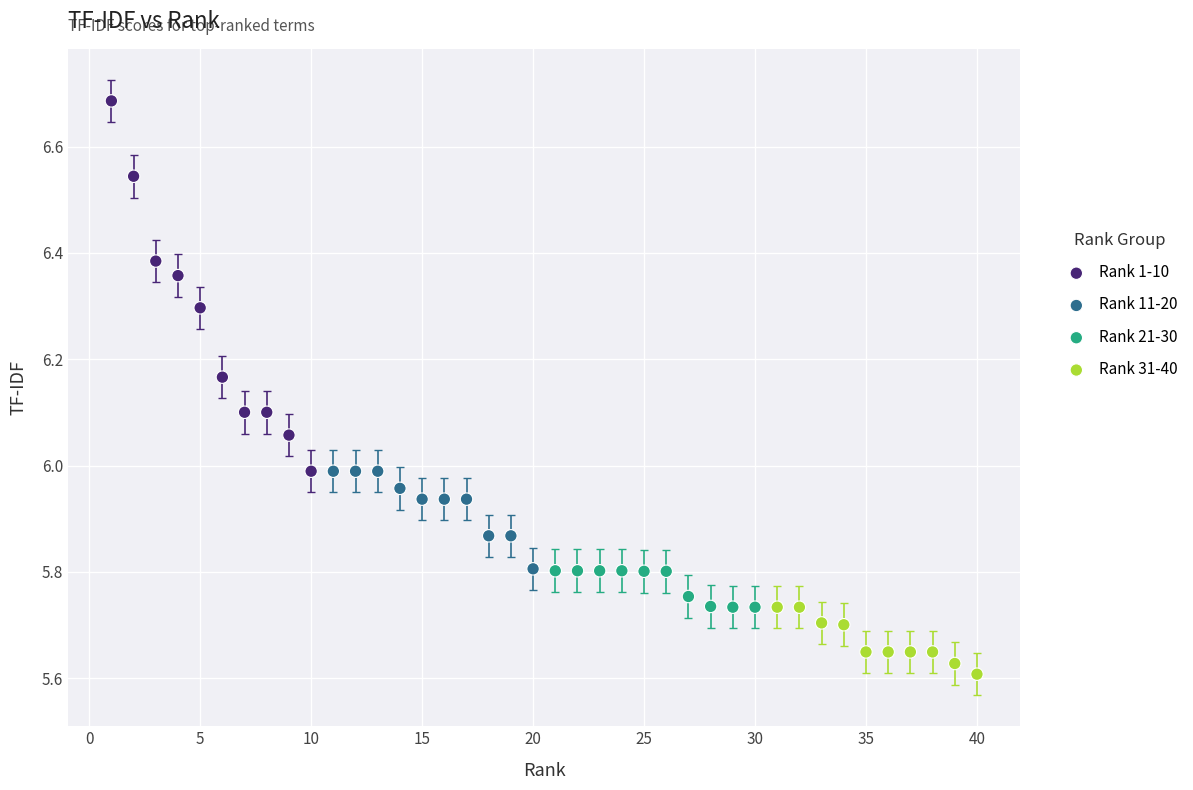

Which series reaches the minimum Y coordinate?

Rank 31-40